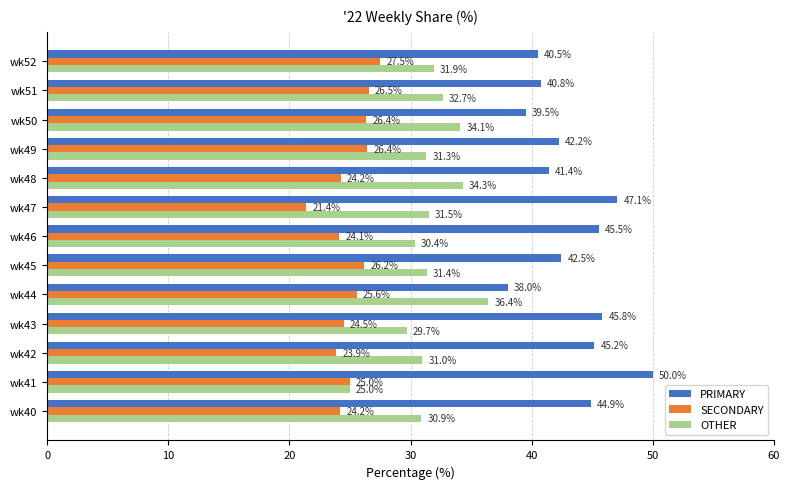

At which category does the chart reach its minimum across all series?

wk47